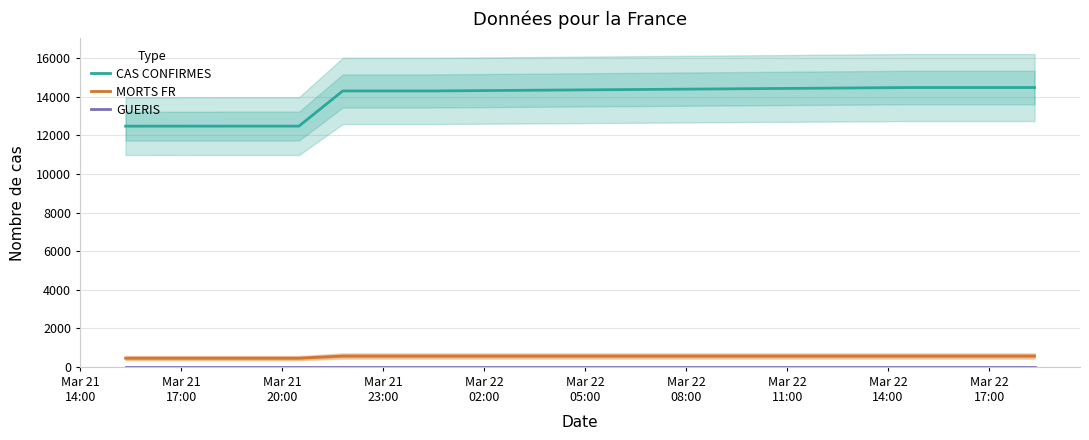

What is the lowest value of the GUERIS series?

12